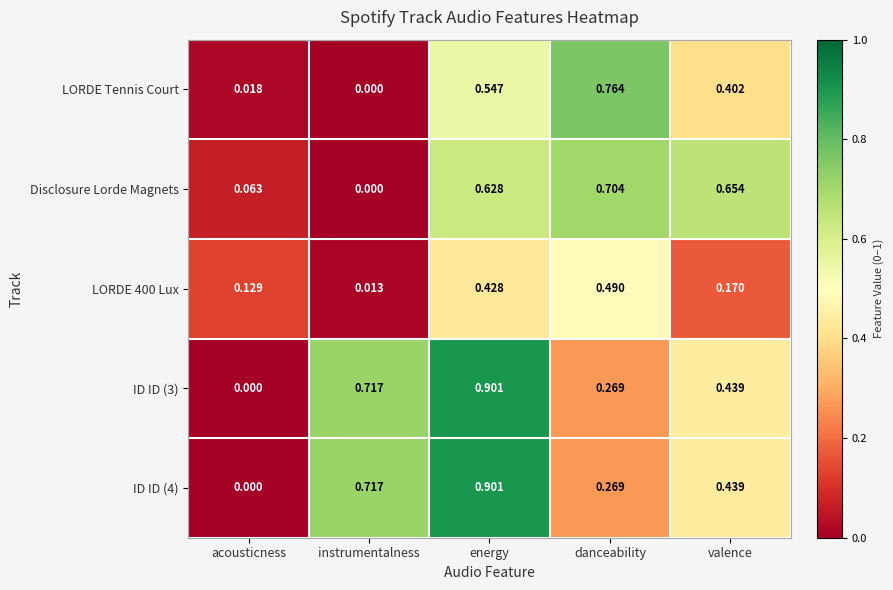

Rank the categories by LORDE 400 Lux value from lowest to highest.

instrumentalness, acousticness, valence, energy, danceability